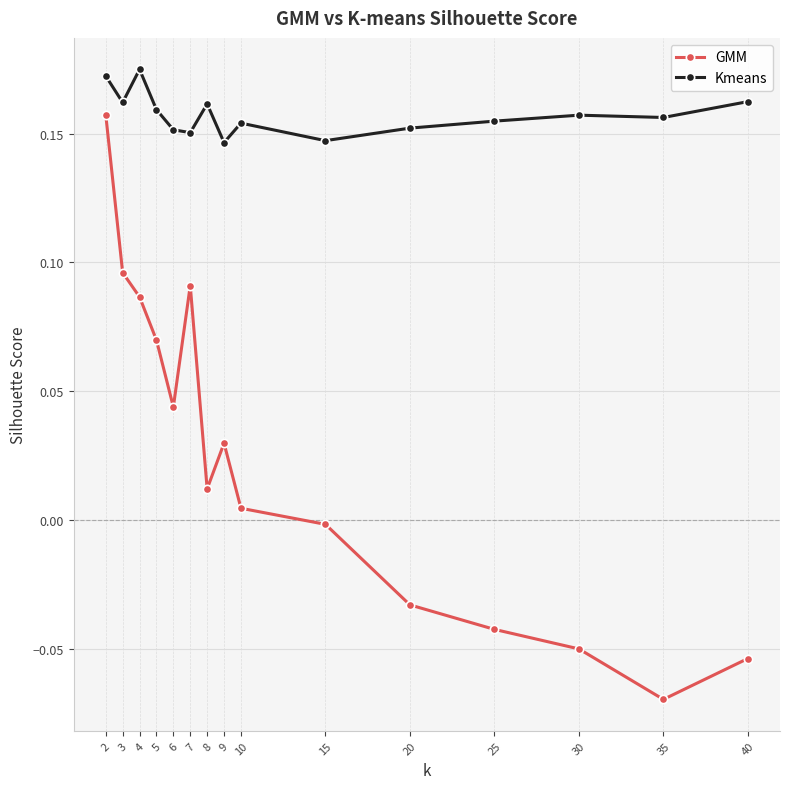

True or false: GMM and Kmeans cross at least once.

False